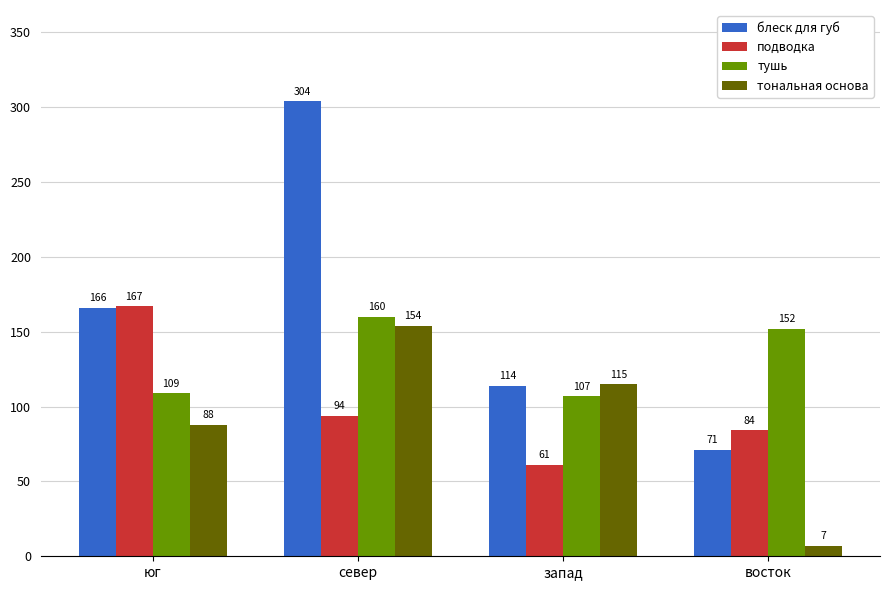

What position from the left is запад?

3